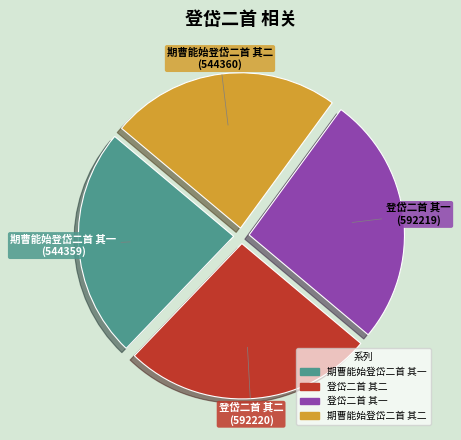

The 登岱二首 其二 slice represents 37% of the pie. True or false?

False